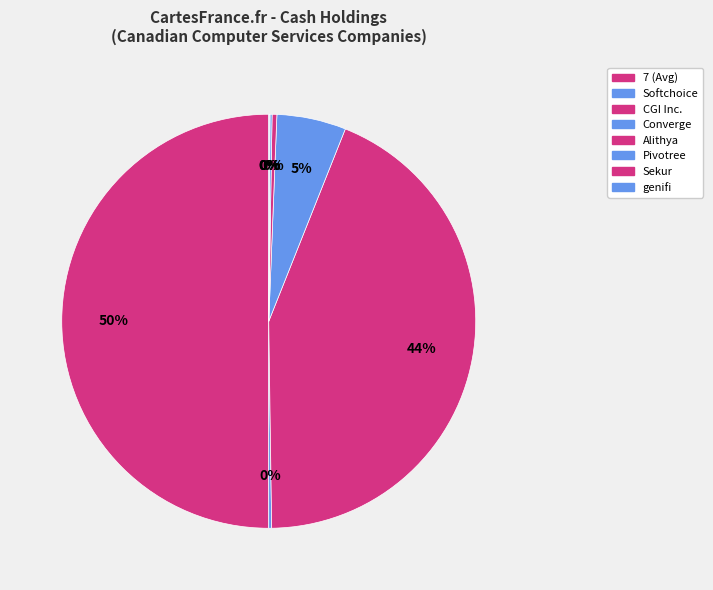

To the nearest percent, what is the difference between the largest and smallest slice percentages?

50%